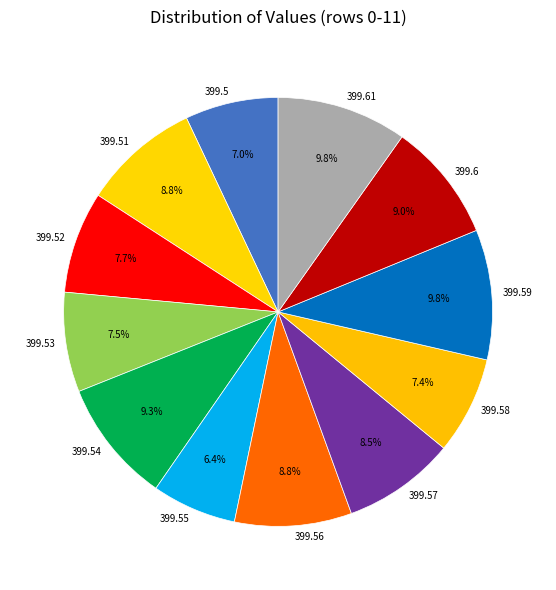

Count the number of slices in the pie.

12